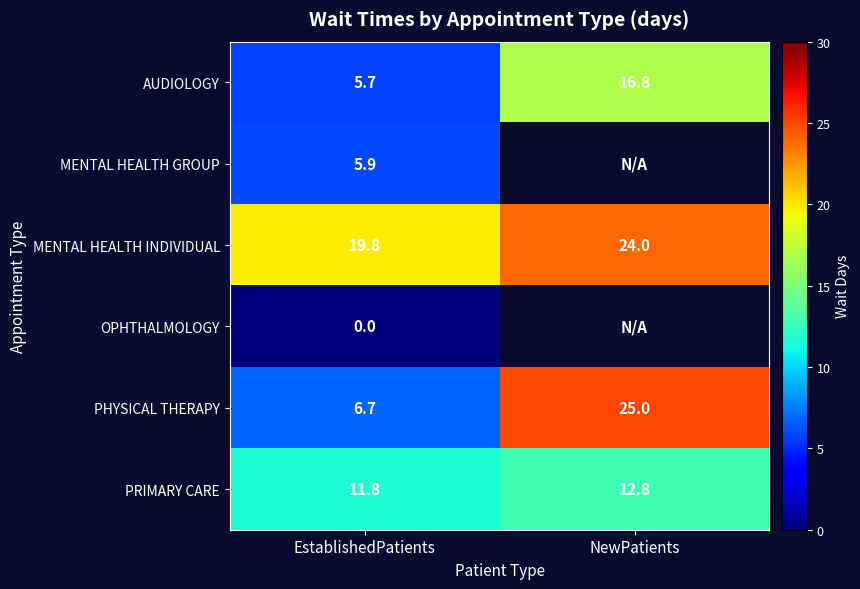

What is the sum of the PHYSICAL THERAPY values at EstablishedPatients and NewPatients?

31.7